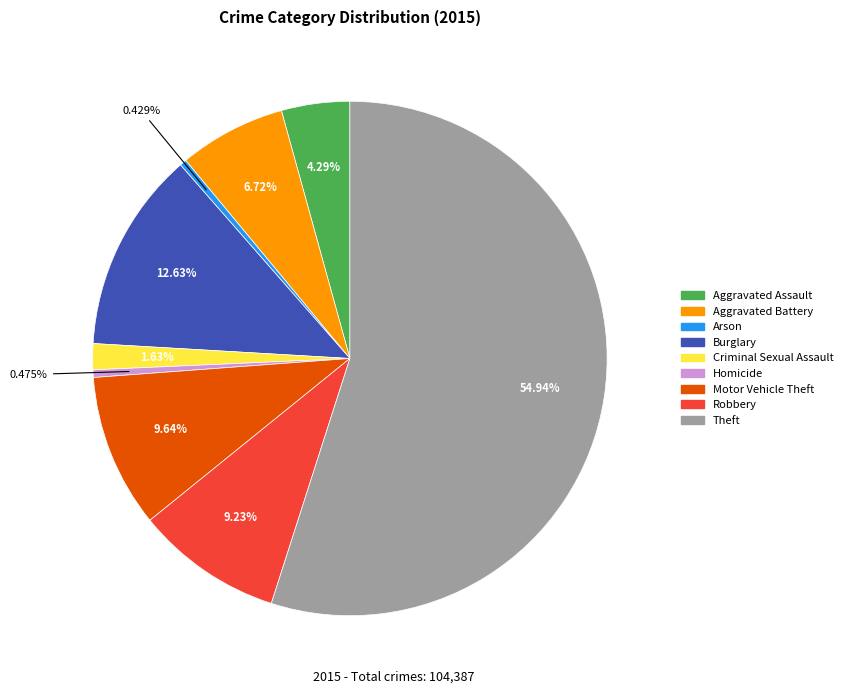

To the nearest percent, what is the average slice percentage?

11%